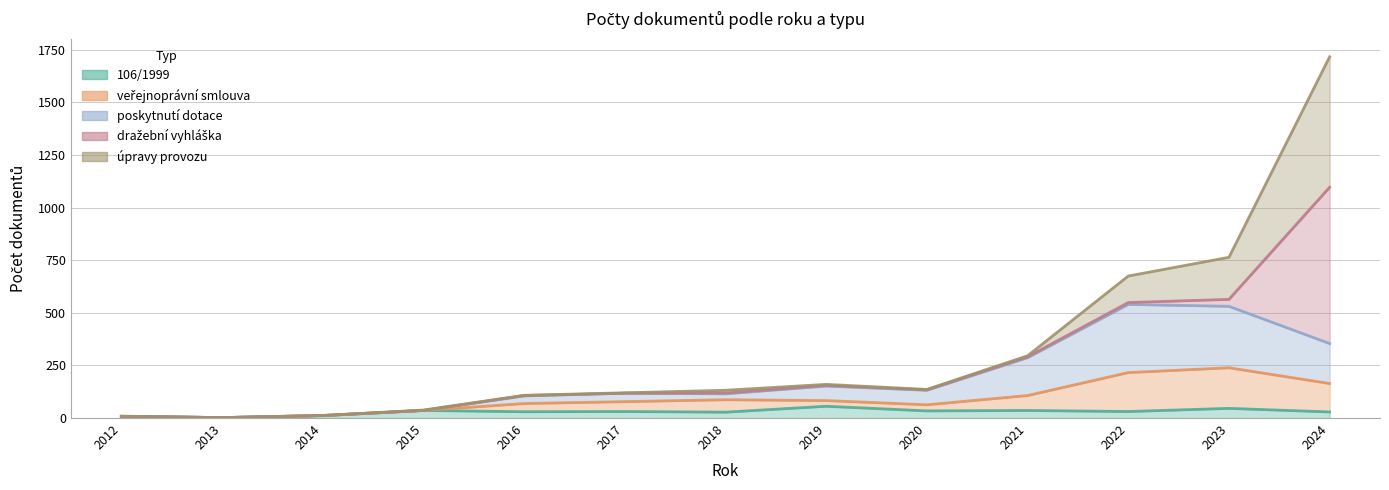

What is the total value across all series at 2023?

816